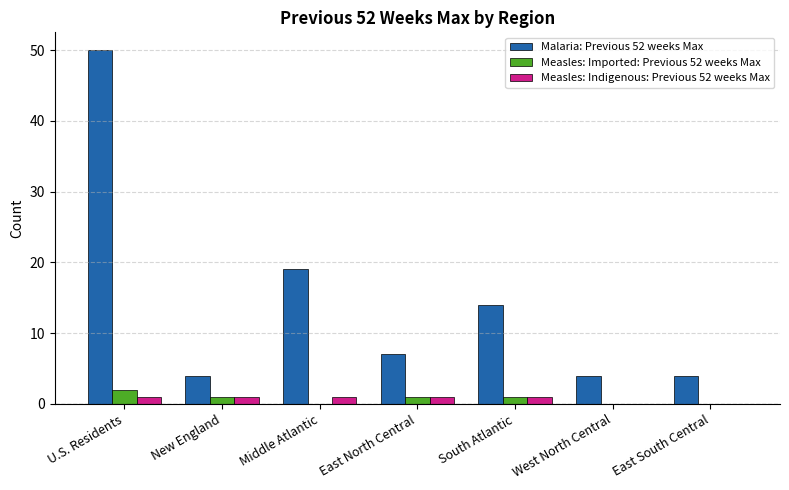

True or false: Malaria: Previous 52 weeks Max has a value of 7 at East North Central.

True